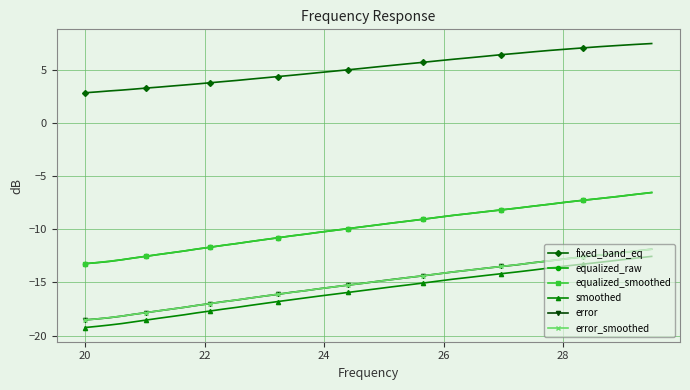

True or false: equalized_smoothed and error intersect in this chart.

False